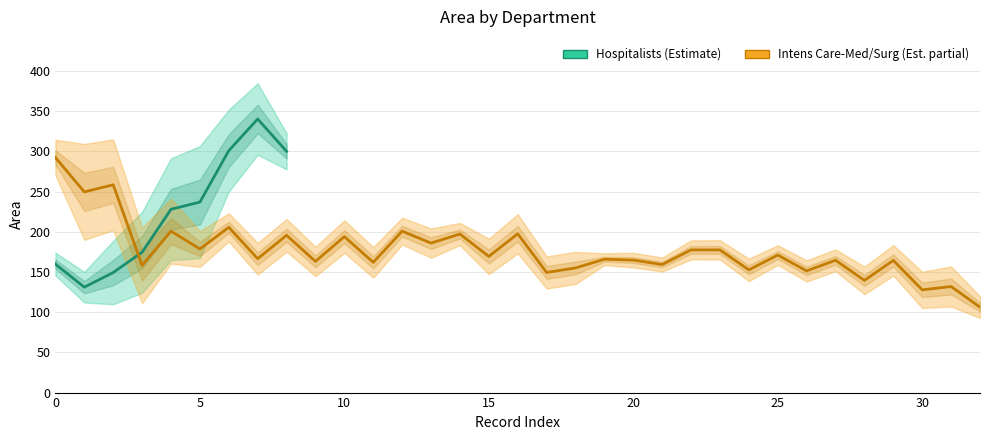

The value of Intens Care-Med/Surg at 17 is 235.5. True or false?

False